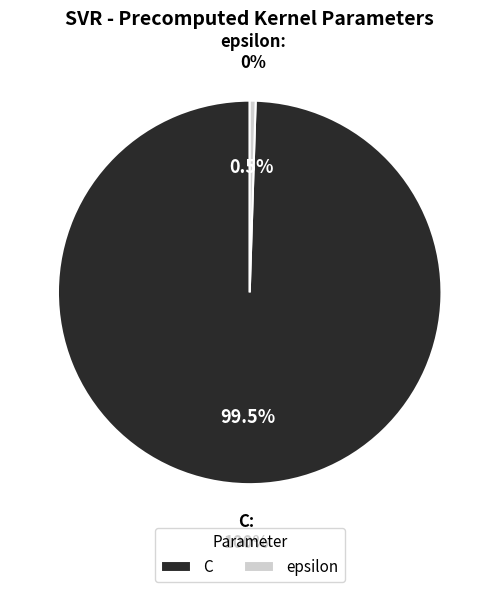

How many slices are in this pie chart?

2